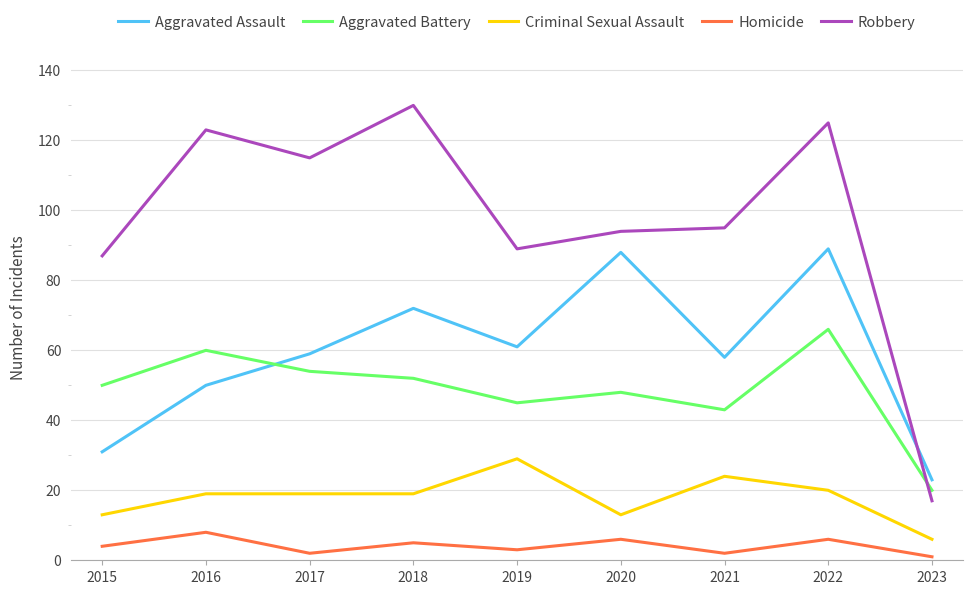

List the series in order of their peak value, highest first.

Robbery, Aggravated Assault, Aggravated Battery, Criminal Sexual Assault, Homicide